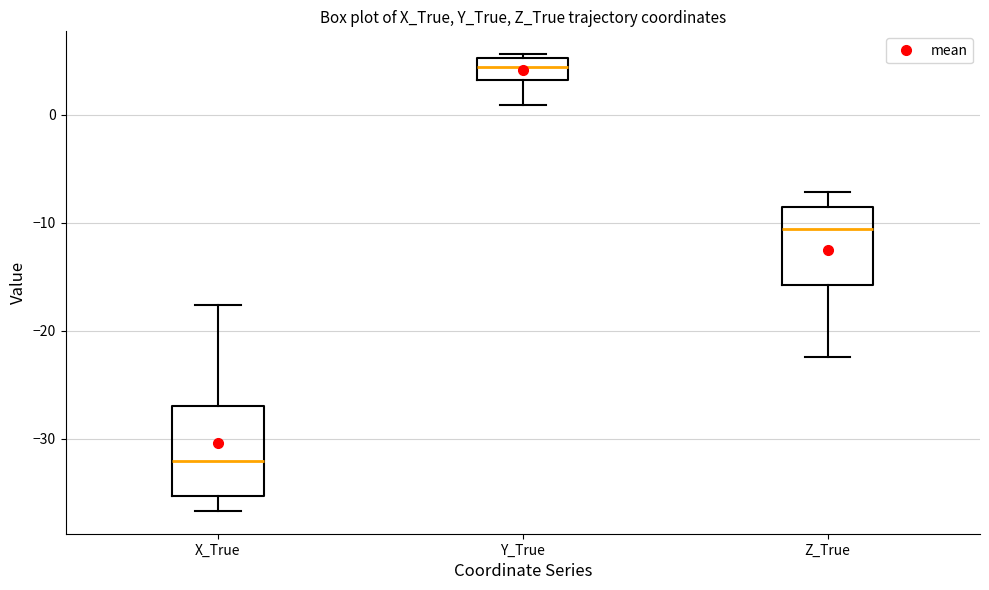

Reading left to right, read every box against the y-axis: the position of its median line, the range the box covers, and the ends of its whiskers. The values are not printed on the chart, so give them approximately, as read against the axis.

X_True: median -32, box -35 to -27, whiskers -37 to -18
Y_True: median 4, box 3 to 5, whiskers 1 to 6
Z_True: median -11, box -16 to -9, whiskers -22 to -7